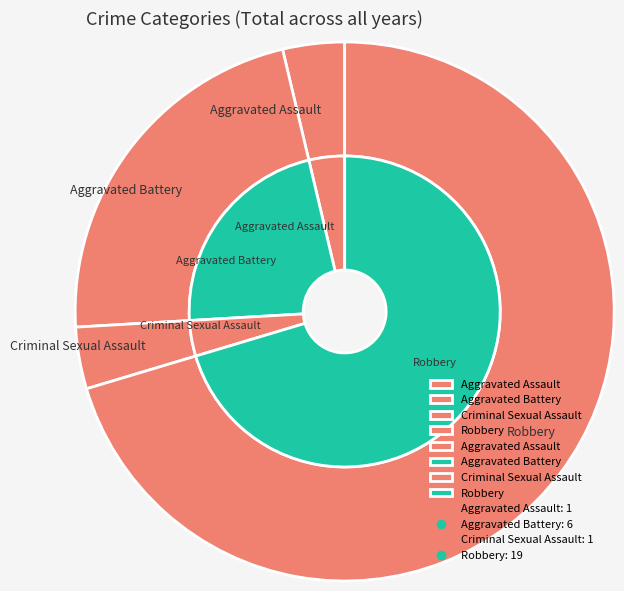

Which slice is the smallest?

Aggravated Assault